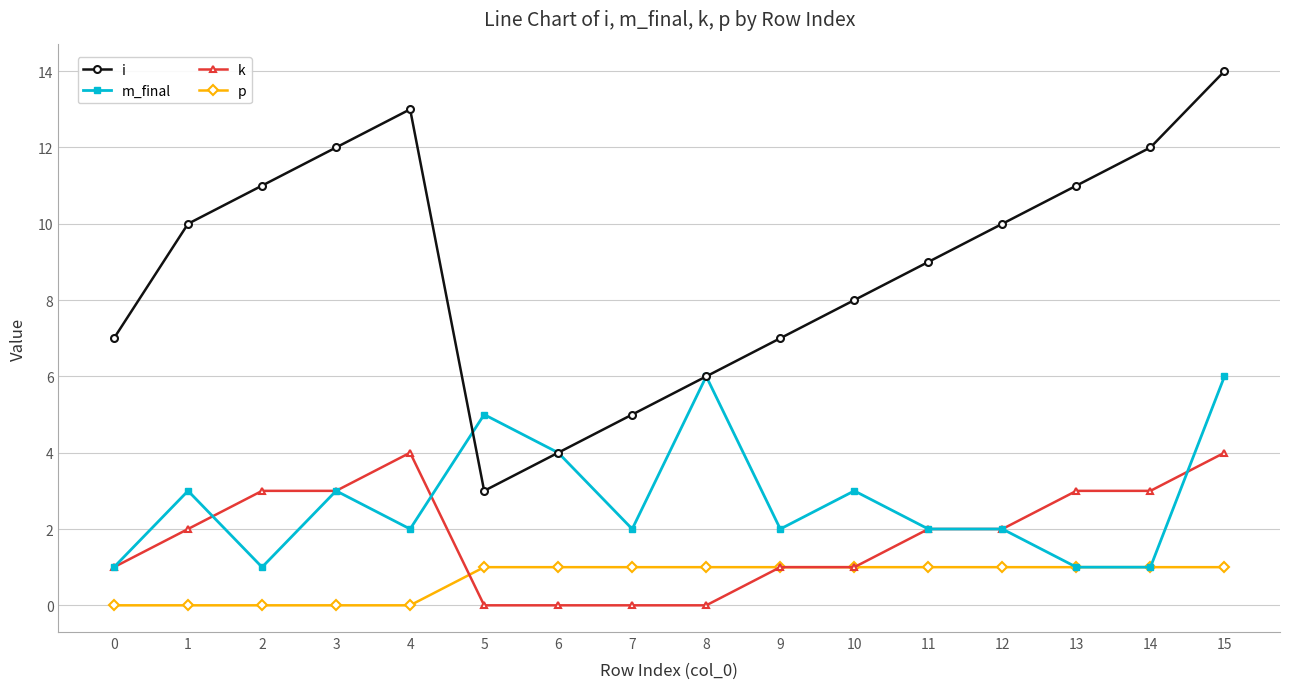

Is it true that k equals 3 at 13?

True